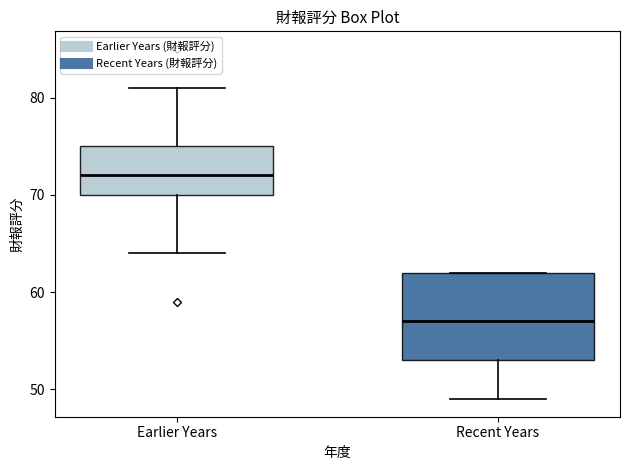

Comparing the boxes themselves (not the whiskers), which one is the tallest?

Recent Years